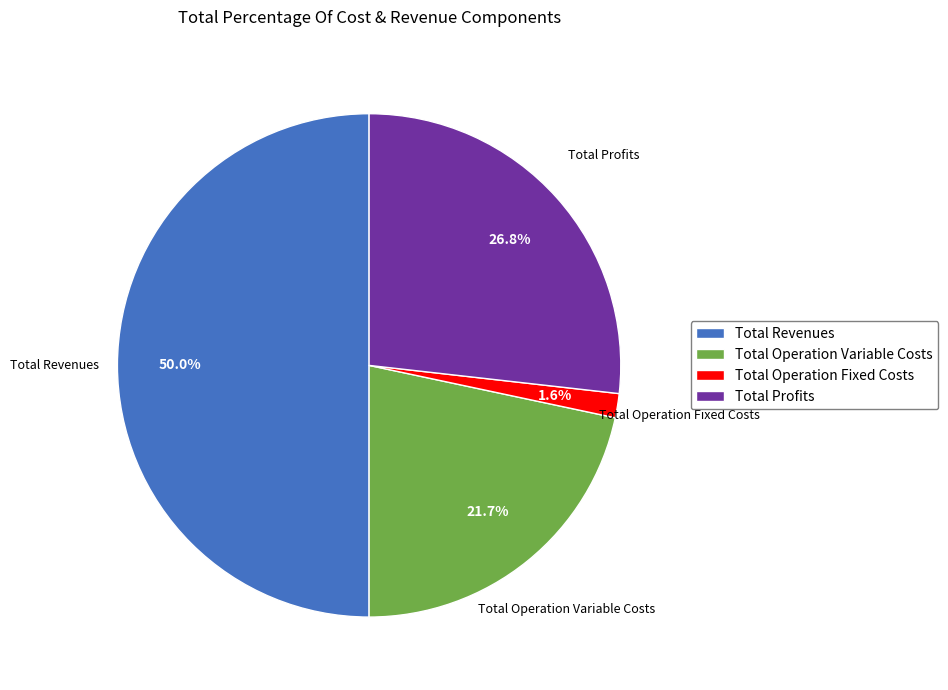

What is the smallest slice in the pie chart?

Total Operation Fixed Costs